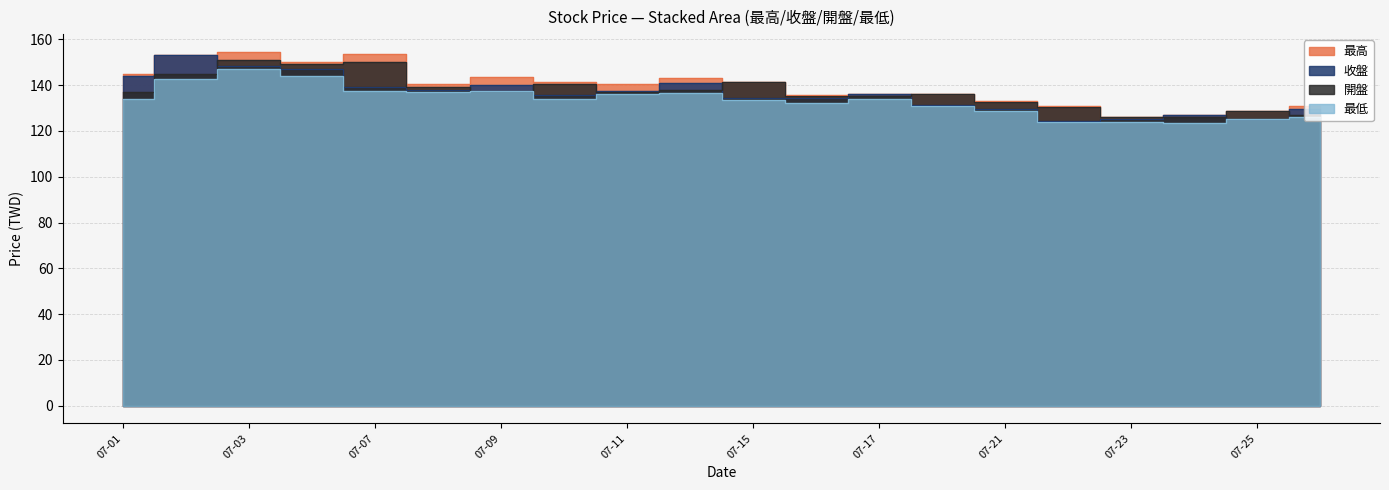

At which category is the sum across all series the highest?

07-03